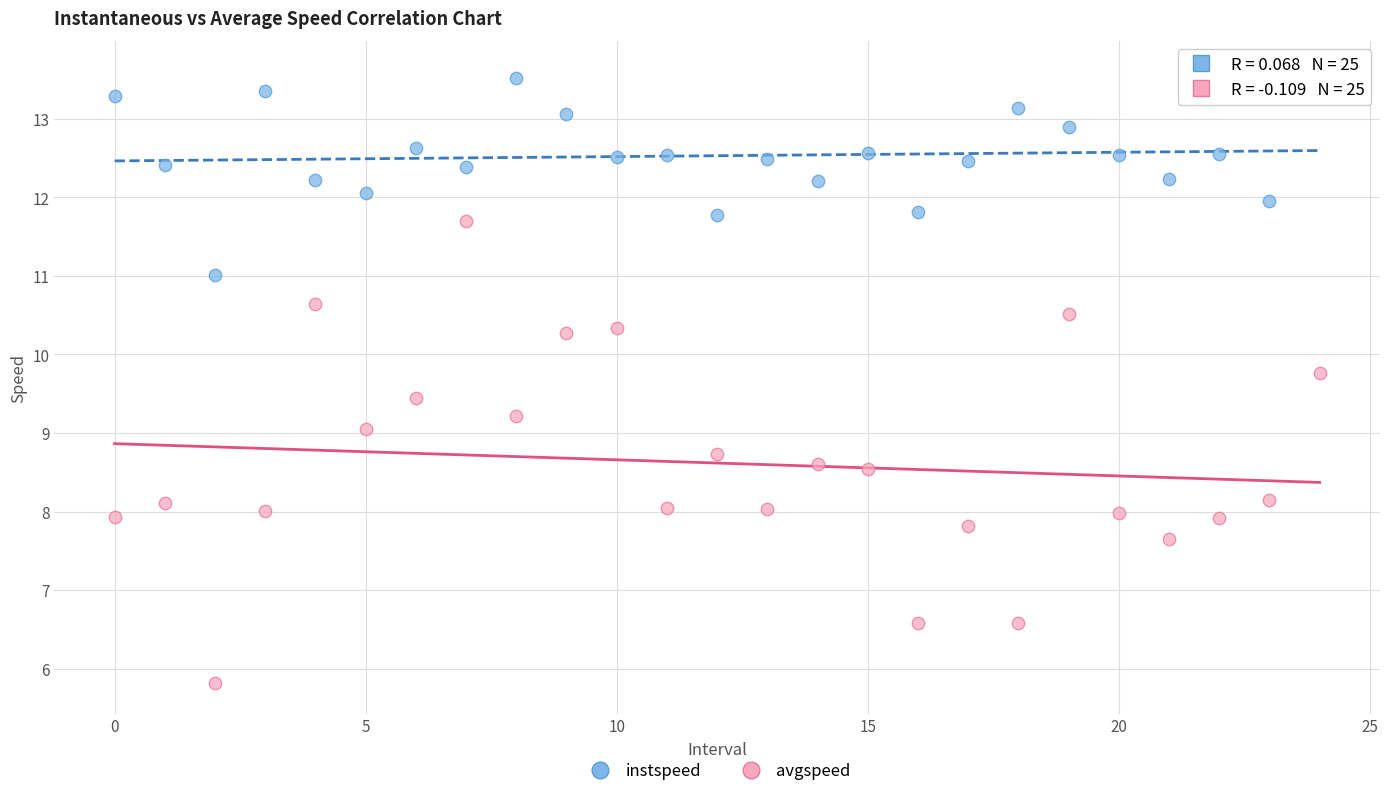

Which series contains the highest Y value?

instspeed